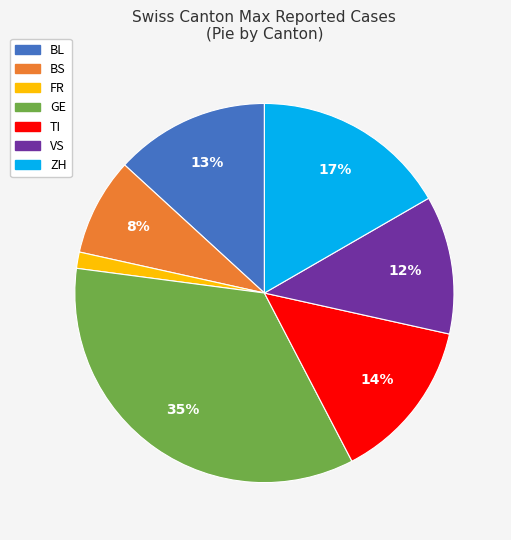

What percentage is the TI slice, to the nearest percent?

14%